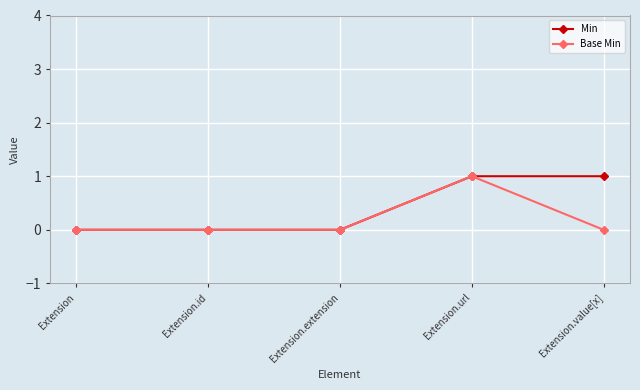

Count the Min values in the range 0 to 1.

5